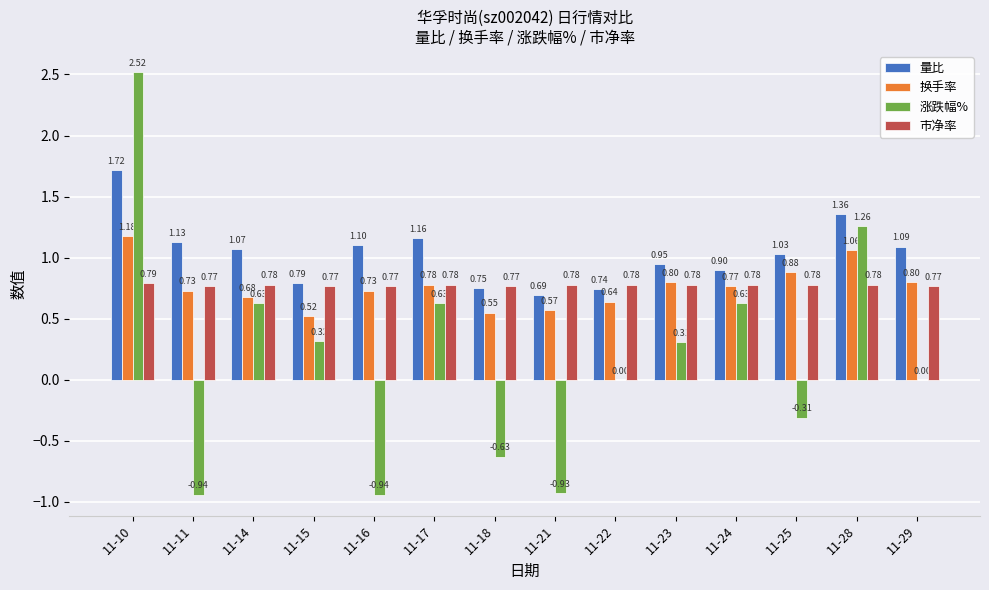

Between 11-17 and 11-21, which series saw the biggest shift?

涨跌幅%